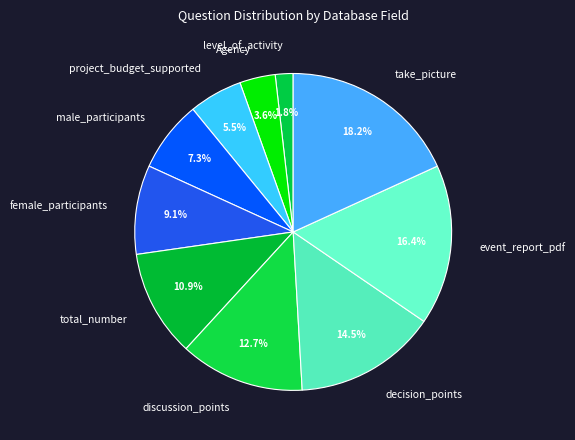

Rank the categories by value from lowest to highest.

level_of_activity, Agency, project_budget_supported, male_participants, female_participants, total_number, discussion_points, decision_points, event_report_pdf, take_picture